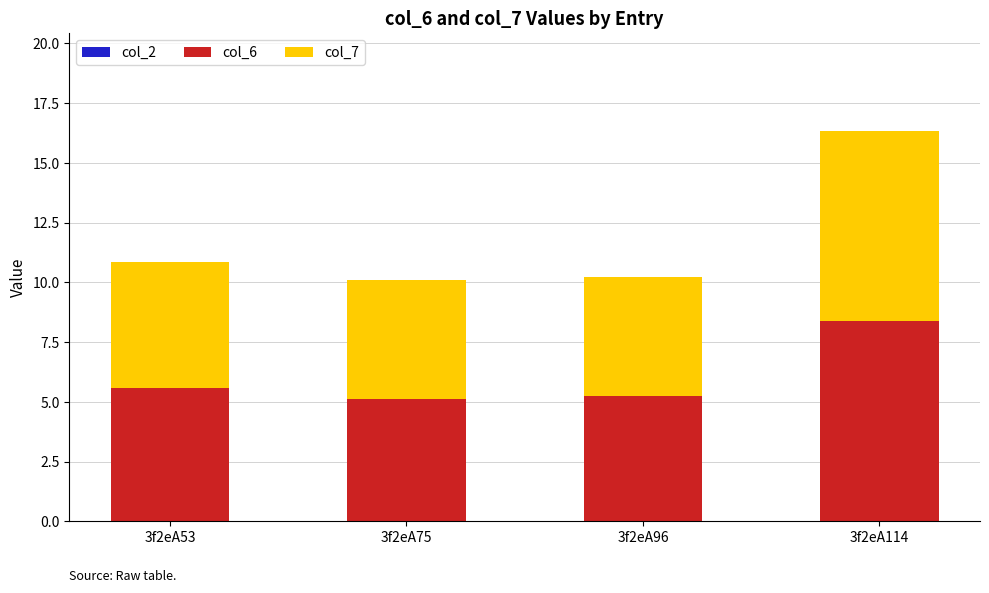

Read the col_6 value at 3f2eA96.

5.2